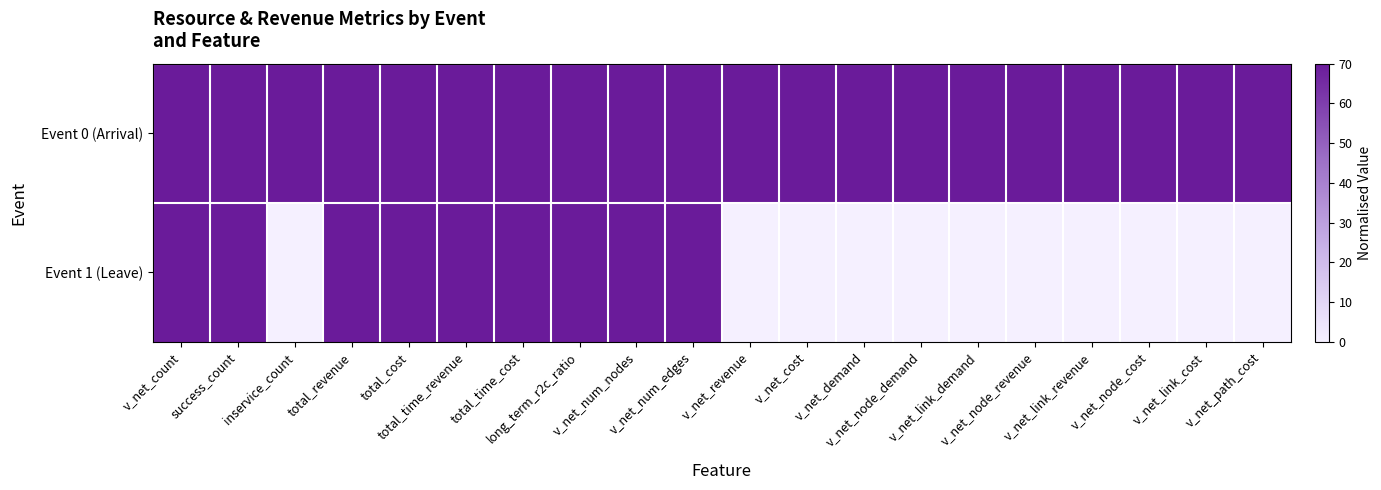

How many distinct data groups are displayed?

2